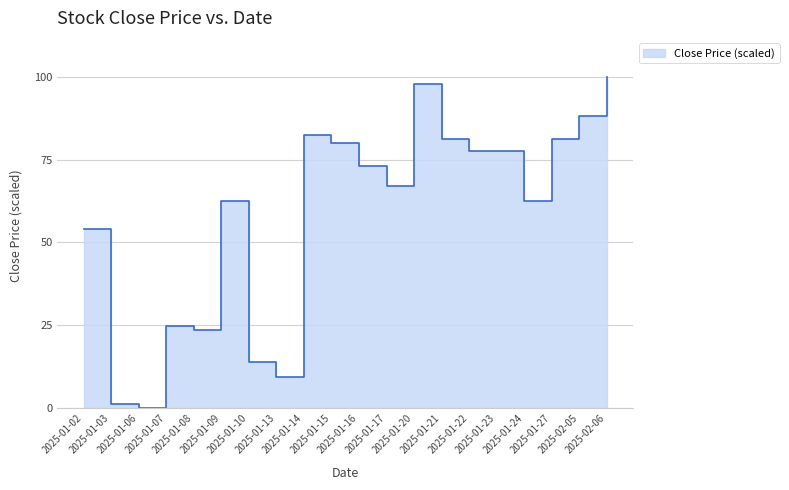

The value at 2025-01-21 is 46.3. True or false?

False